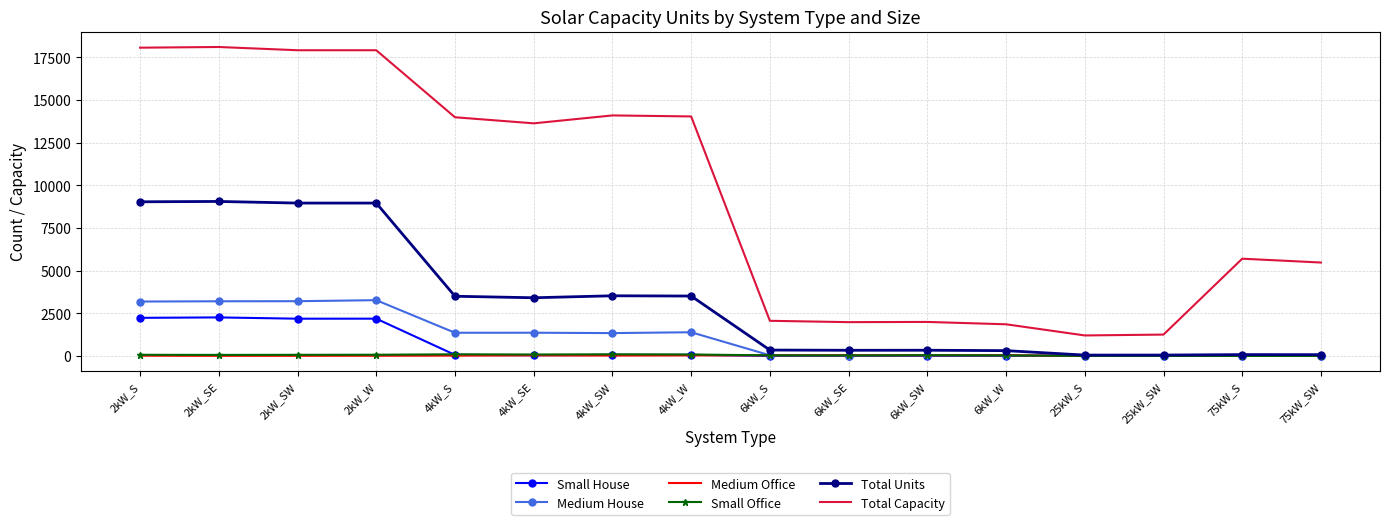

What are all the series names shown in the legend?

Small House, Medium House, Medium Office, Small Office, Total Units, Total Capacity